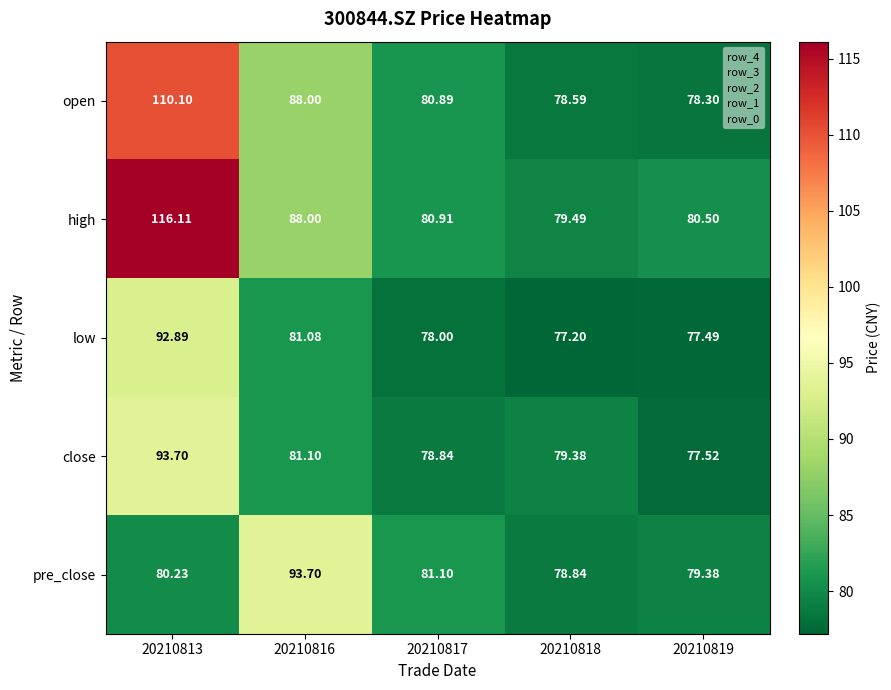

At 20210818, list the series in order from largest to smallest.

high, close, pre_close, open, low